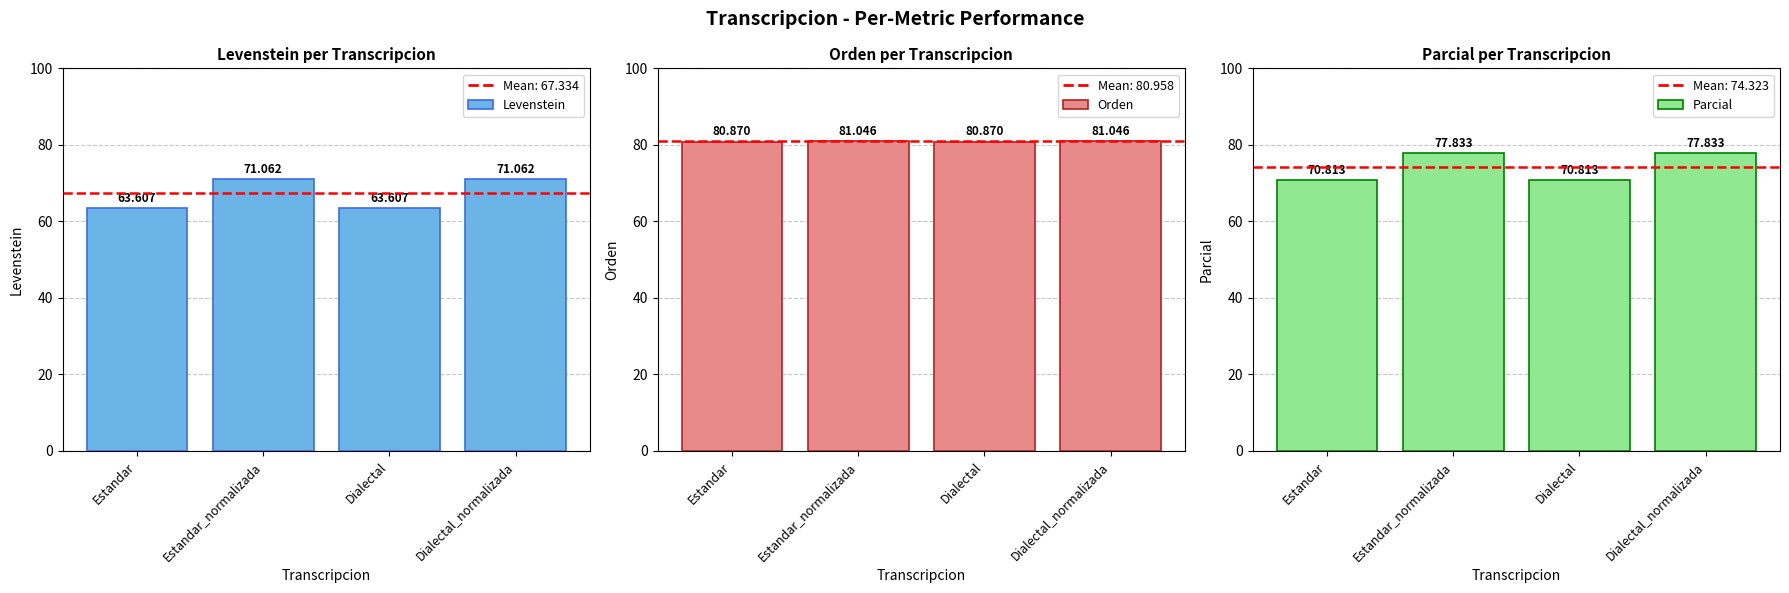

At how many categories does at least one series exceed 69?

4